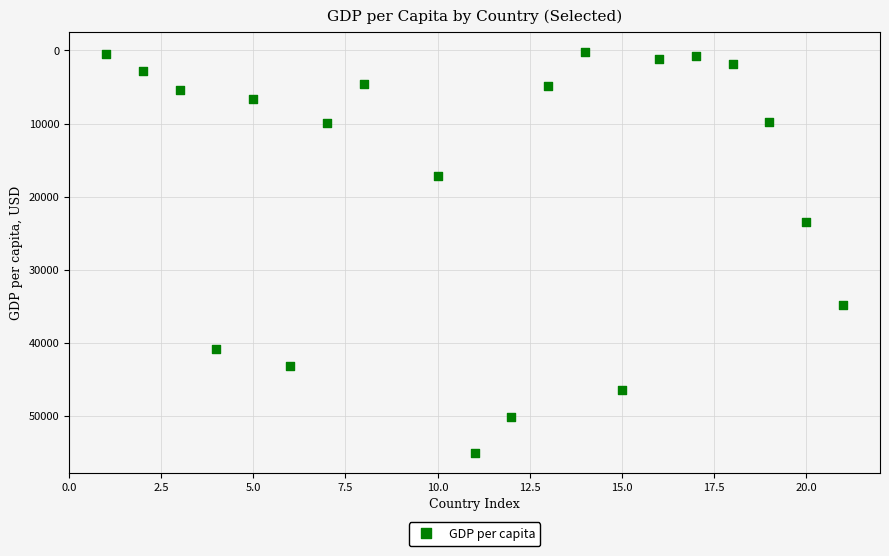

What is the range of Y values (max minus min)?

54799.1